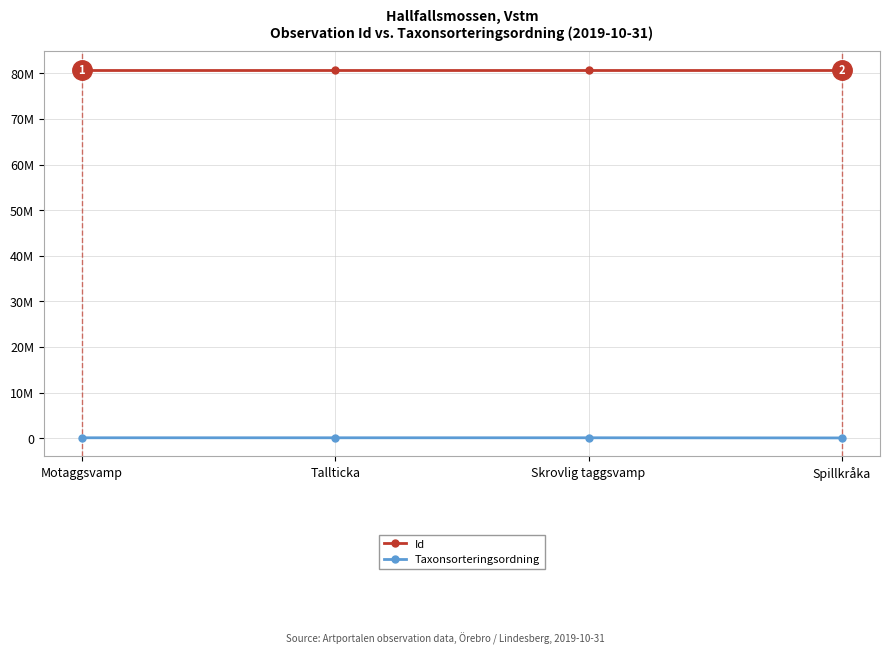

Rank the categories by Id value from lowest to highest.

Skrovlig taggsvamp, Tallticka, Motaggsvamp, Spillkråka